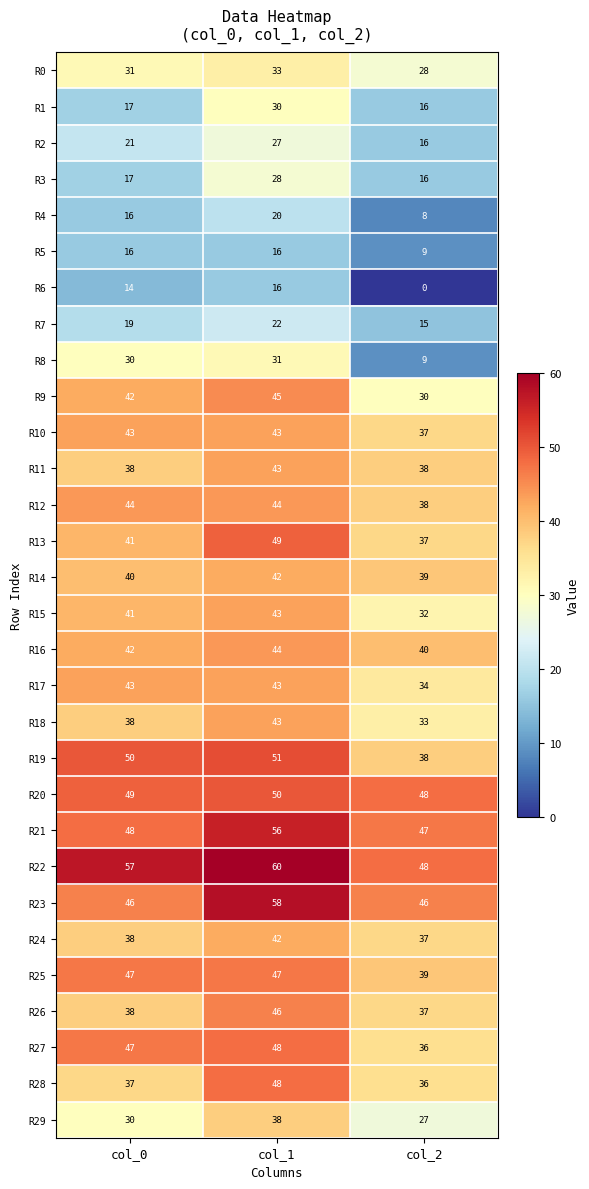

The value of R10 at col_2 is 37. True or false?

True